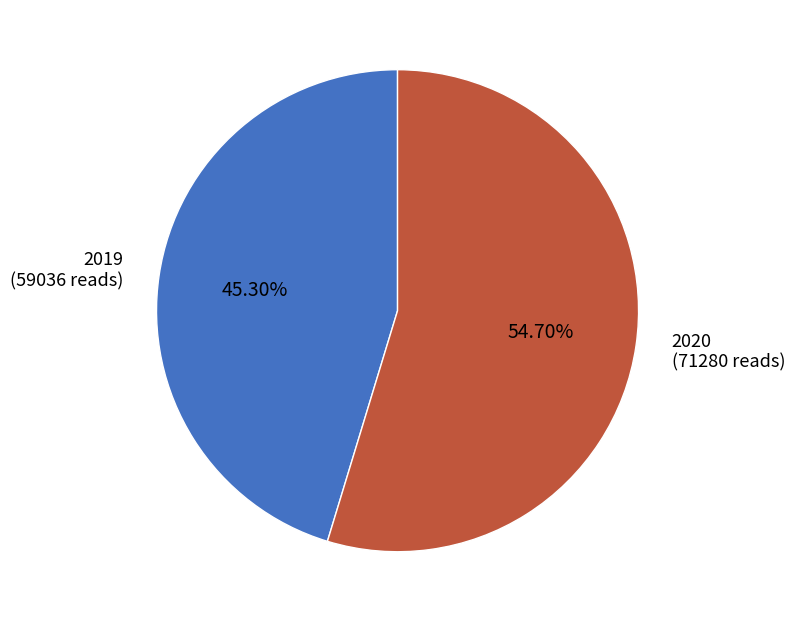

Does any single category account for the majority?

Yes